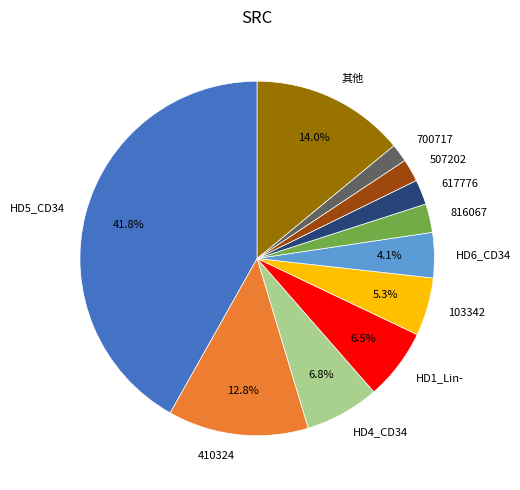

The HD4_CD34 slice represents 1% of the pie. True or false?

False